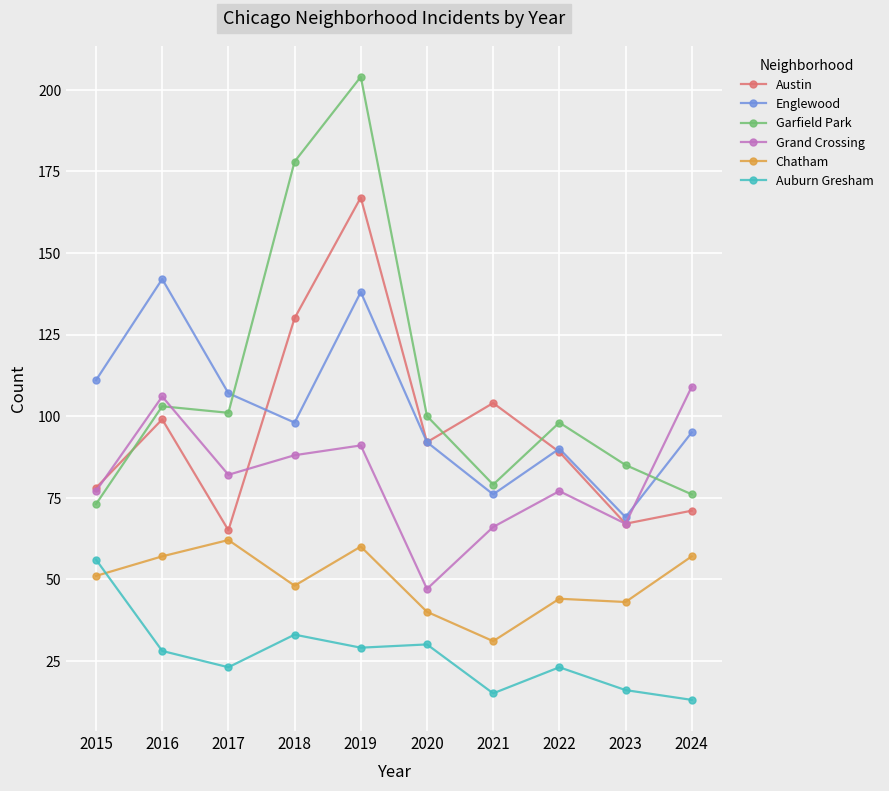

Which series has the largest total across all categories?

Garfield Park